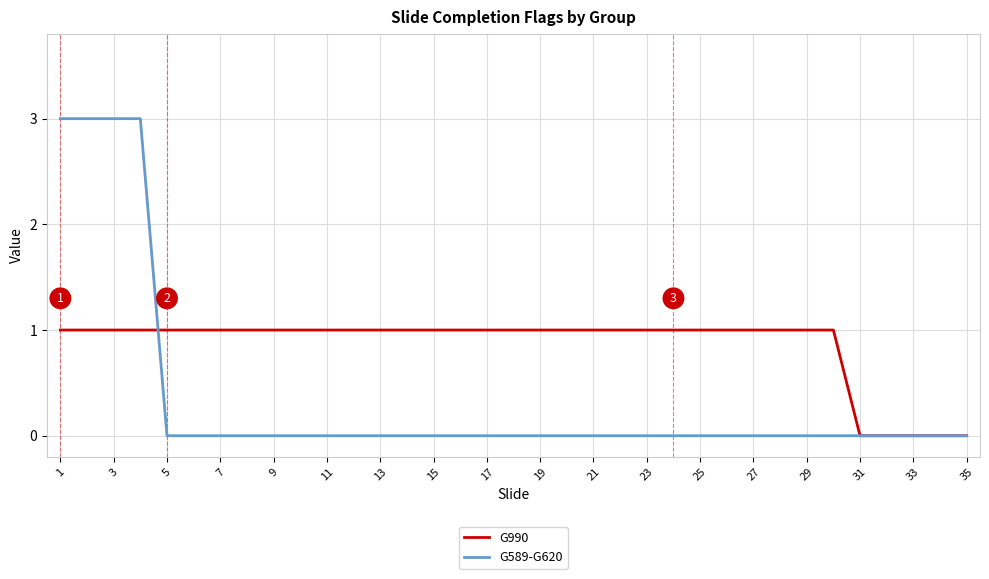

Which series has the largest total across all categories?

G990